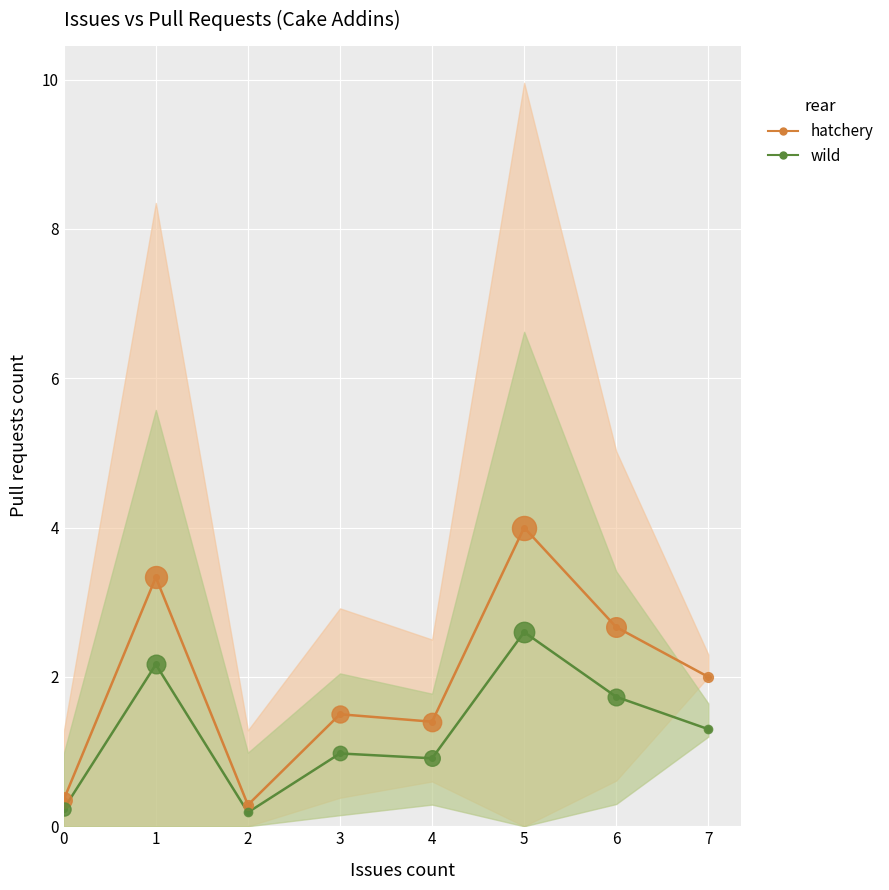

Which series has the widest spread of Y values?

hatchery